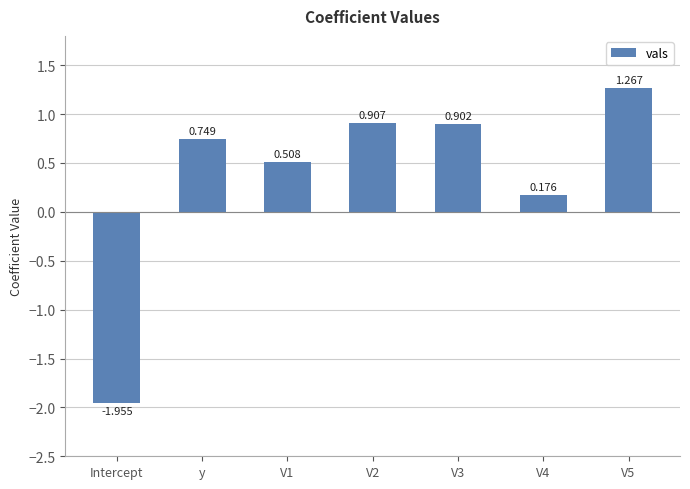

The chart shows a value of 0.3 at V1. True or false?

False